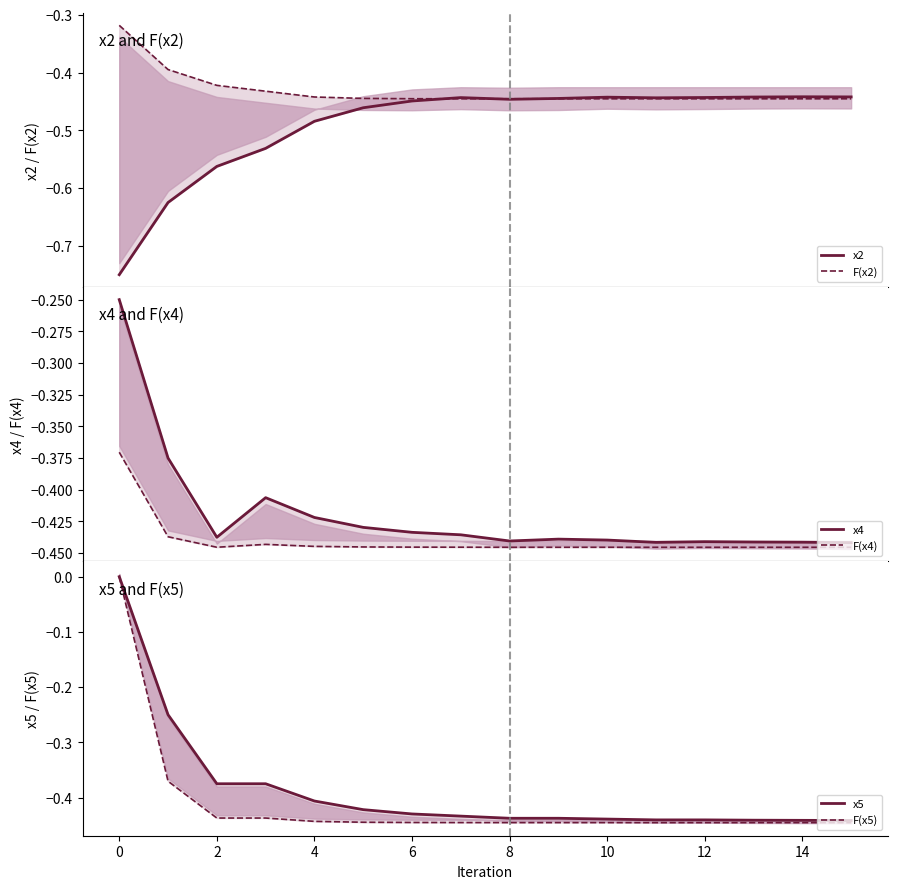

How many categories are shown in the chart?

16